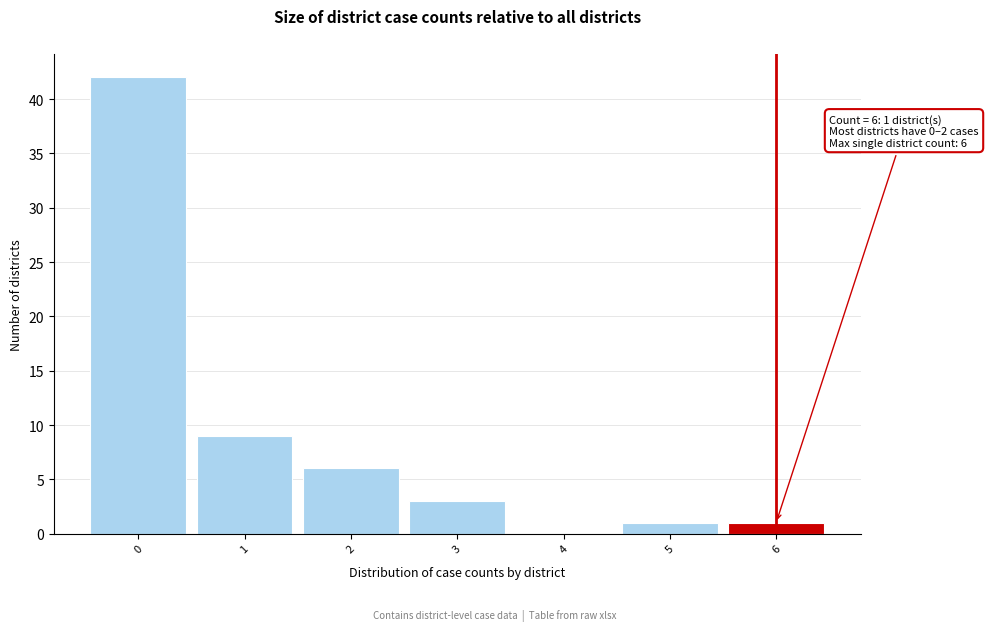

Which range on the x-axis has the tallest bar?

-0.5 to 0.5